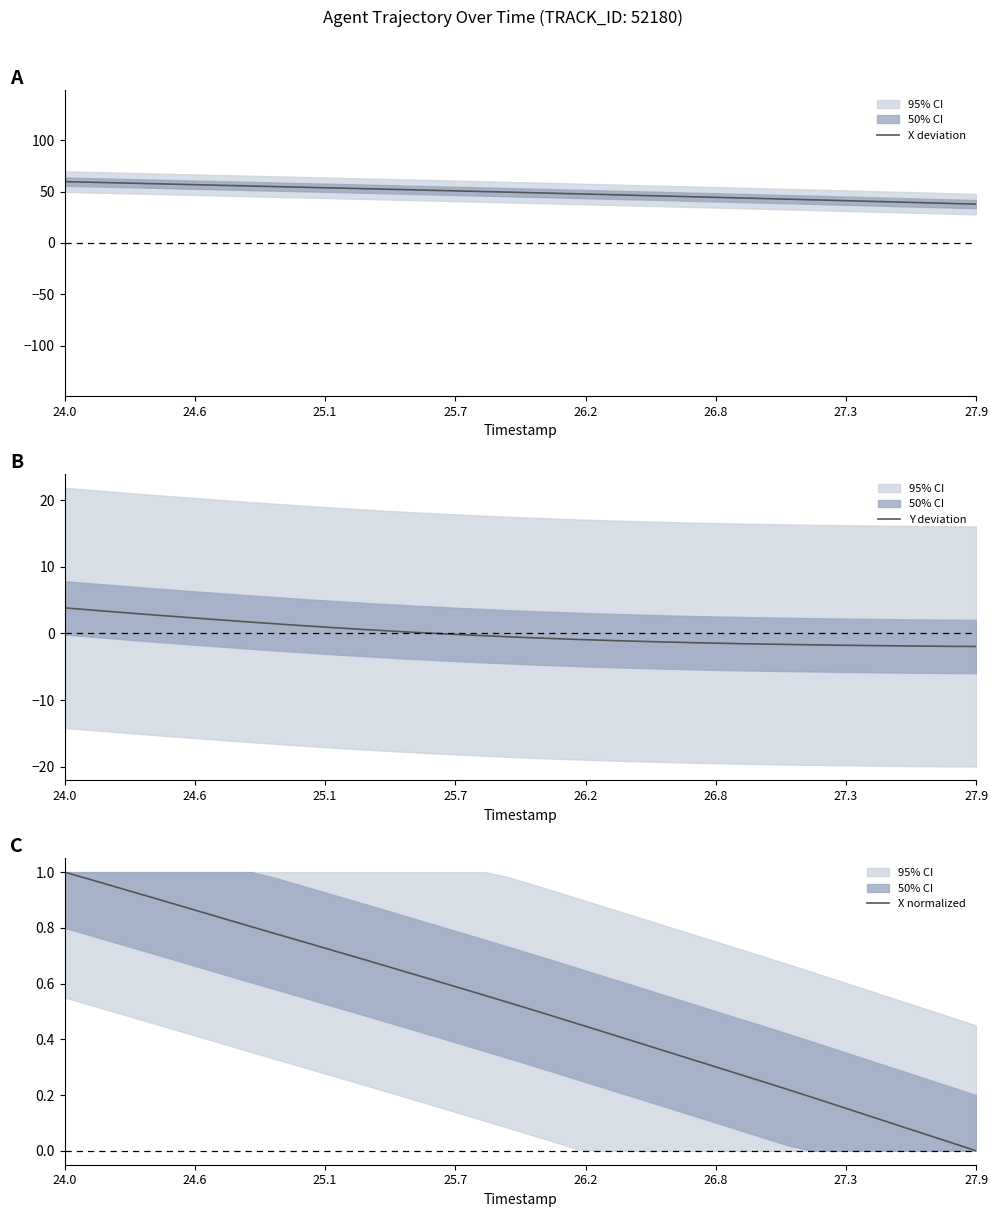

The value of Y deviation at 27.9 is -1.9. True or false?

True